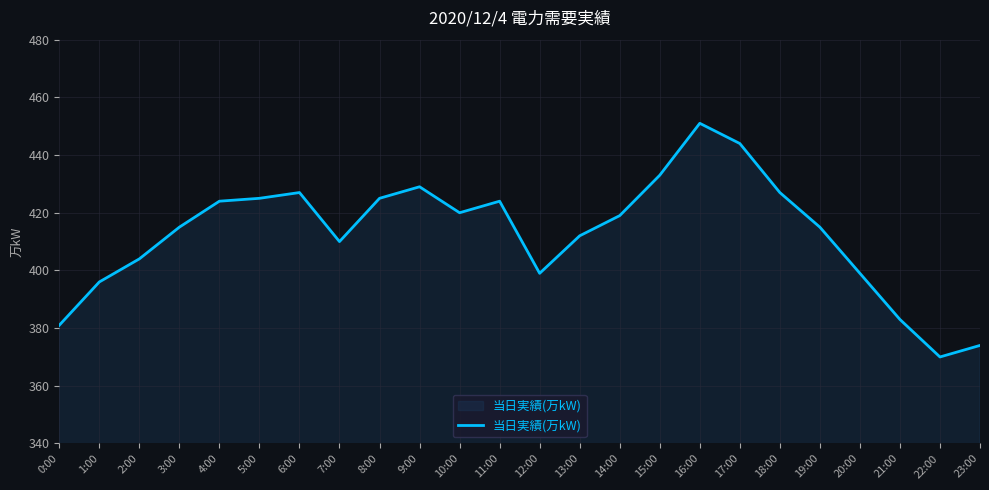

Which category has the highest value across all series?

16:00